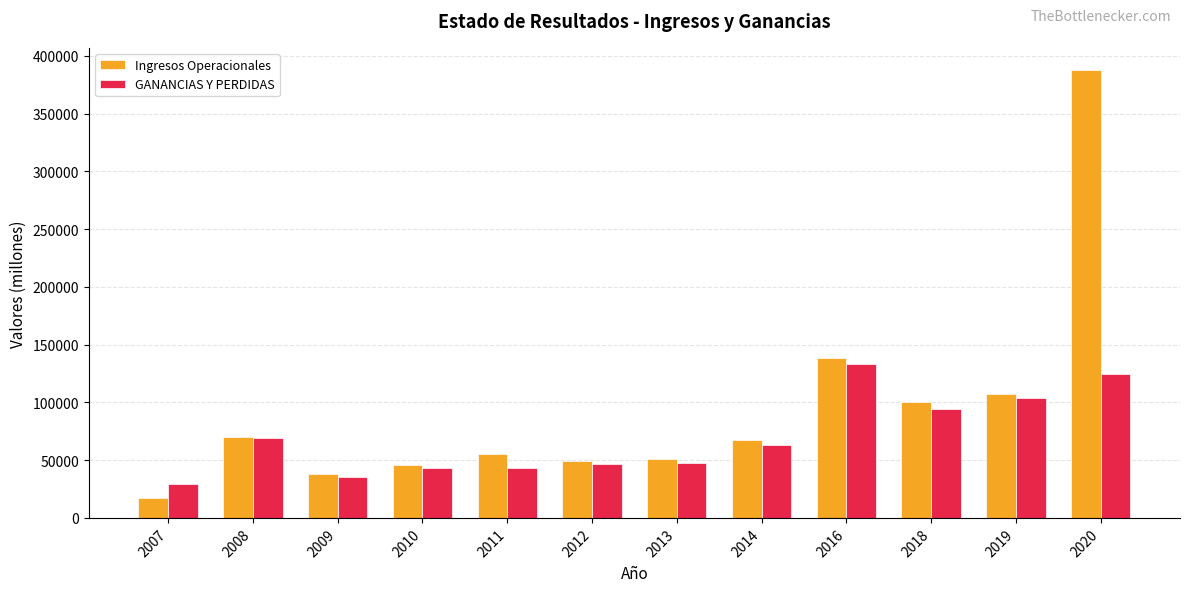

What is the difference between the maximum and minimum values in the Ingresos Operacionales series?

370637.0